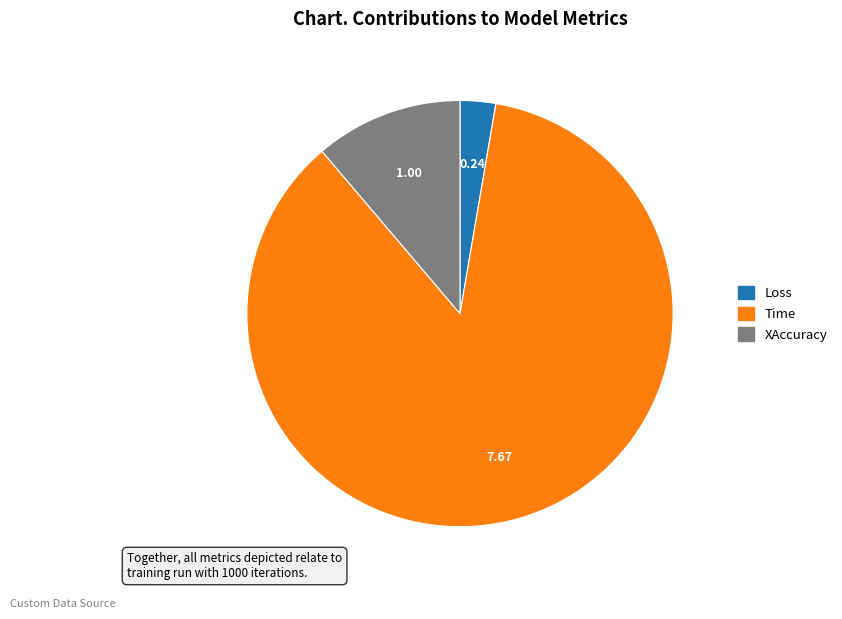

Which category has the biggest portion of the pie?

Time